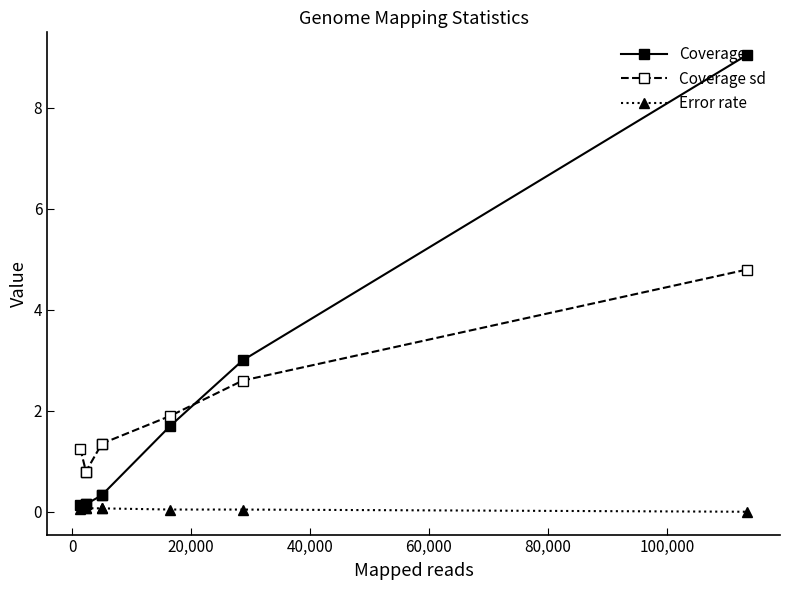

List the series in order of their peak value, highest first.

Coverage, Coverage sd, Error rate